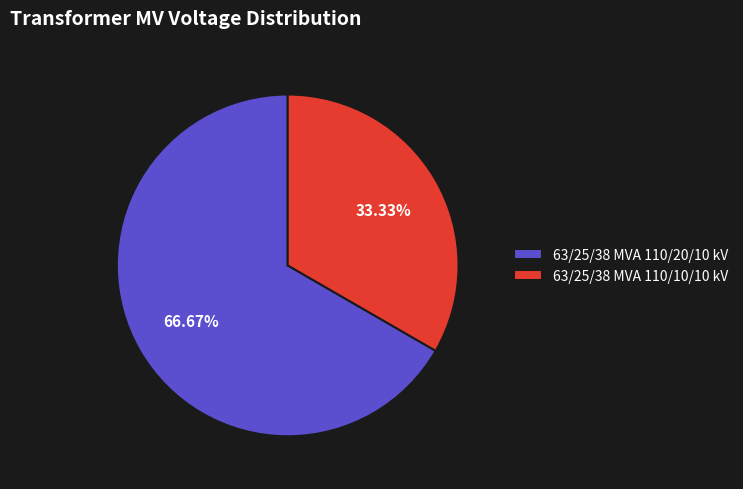

To the nearest percent, what is the difference between the 63/25/38 MVA 110/10/10 kV and 63/25/38 MVA 110/20/10 kV slice percentages?

33%